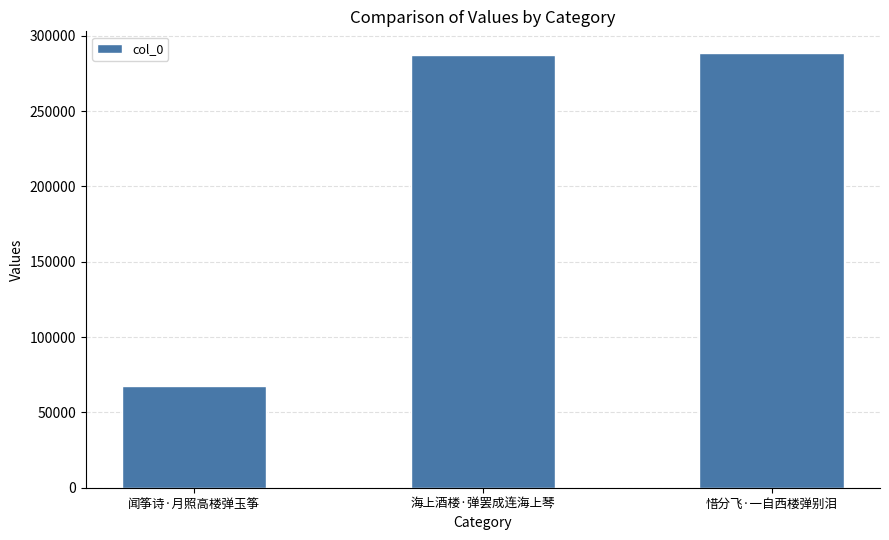

The value at 惜分飞·一自西楼弹别泪 is 288508. True or false?

True